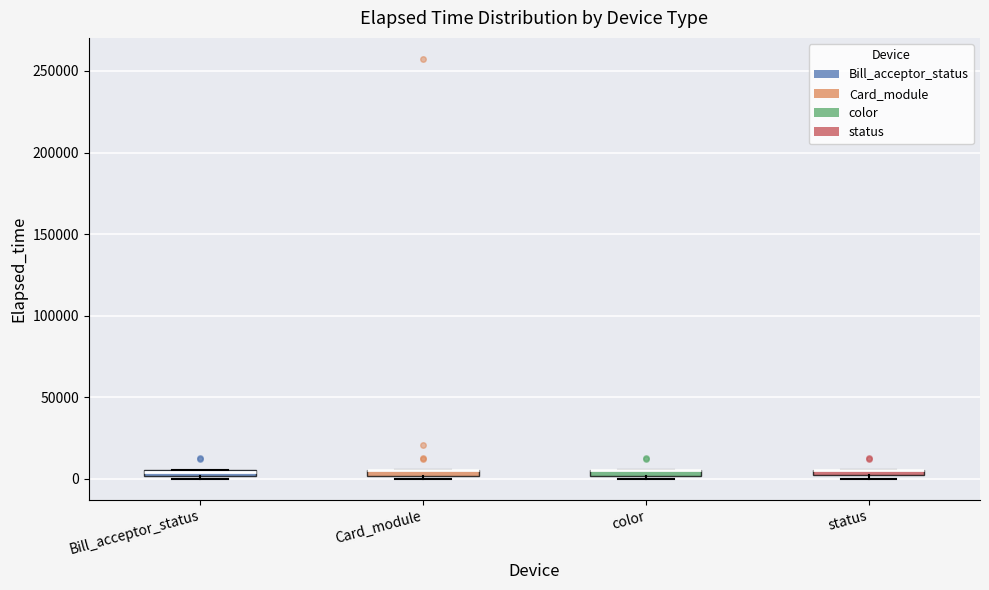

Where is the lower edge of the box for Card_module on the y-axis? The values are not printed on the chart, so give them approximately, as read against the axis.

0